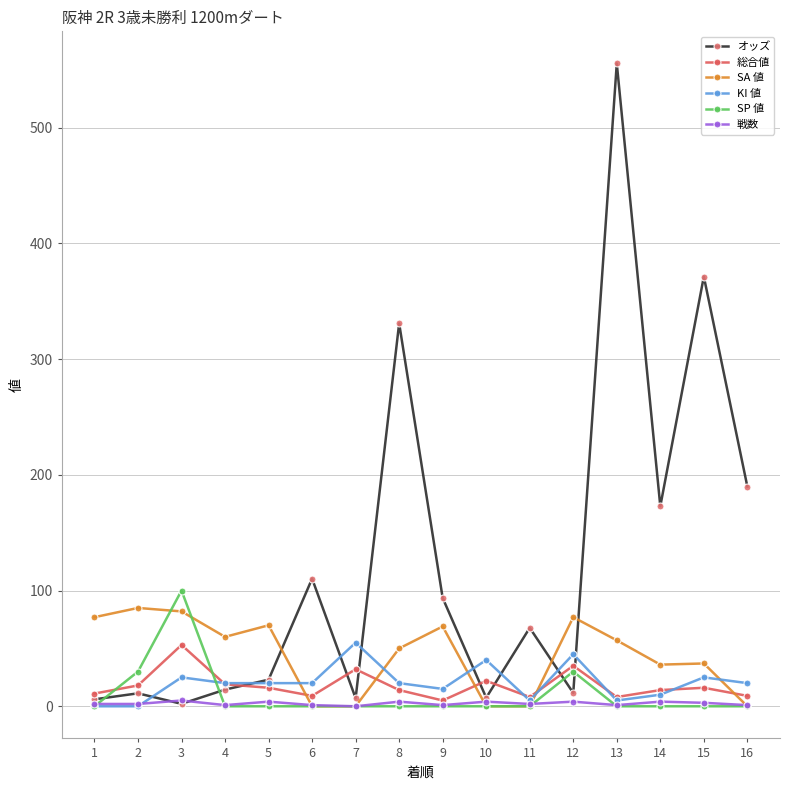

Which series has the largest range (max minus min)?

オッズ